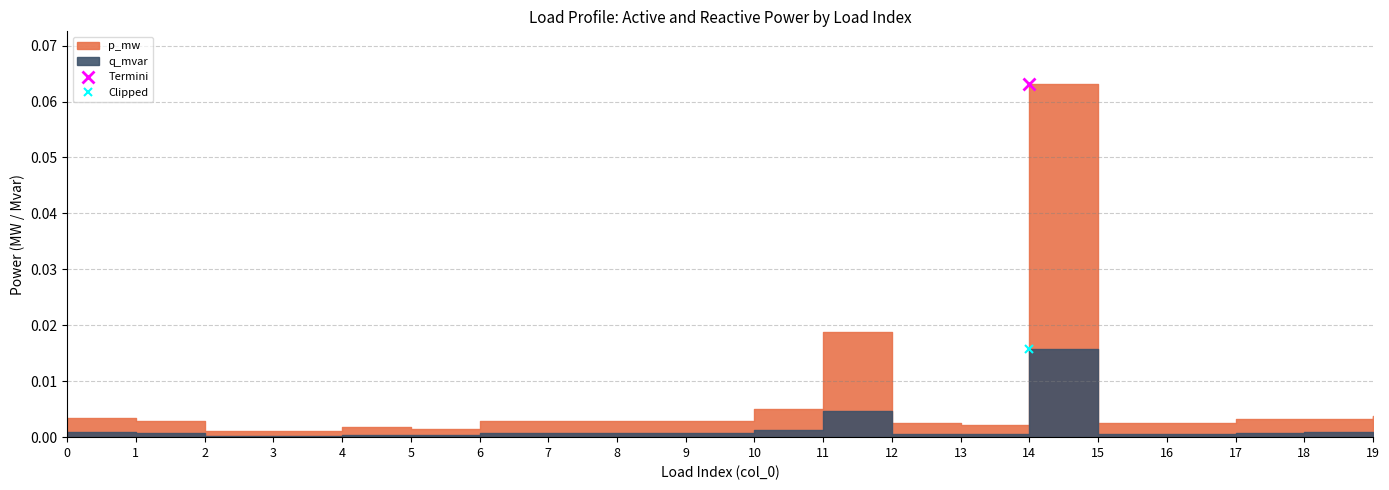

Between 2 and 11, which is larger?

11